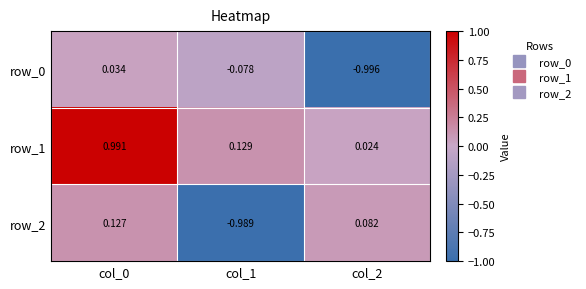

Is the value of row_2 at col_2 greater than the value of row_0 at col_2?

Yes